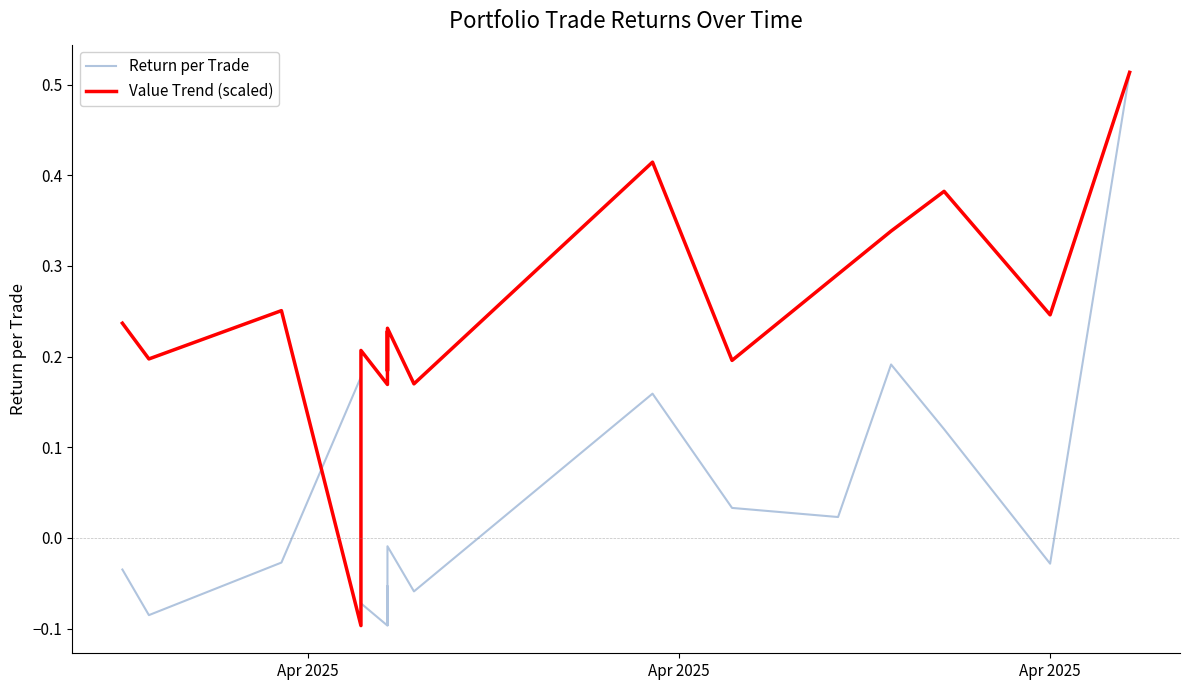

At how many categories does at least one series exceed 0?

17